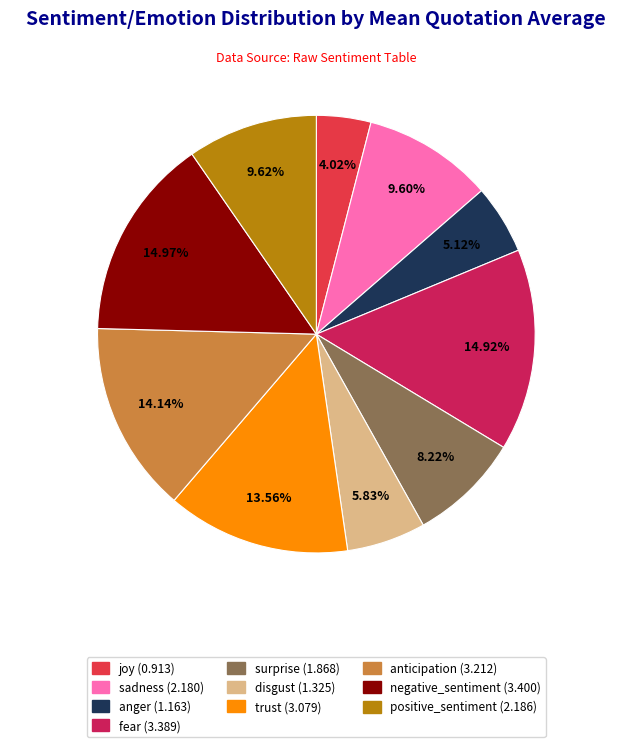

Which category has the smallest portion of the pie?

joy